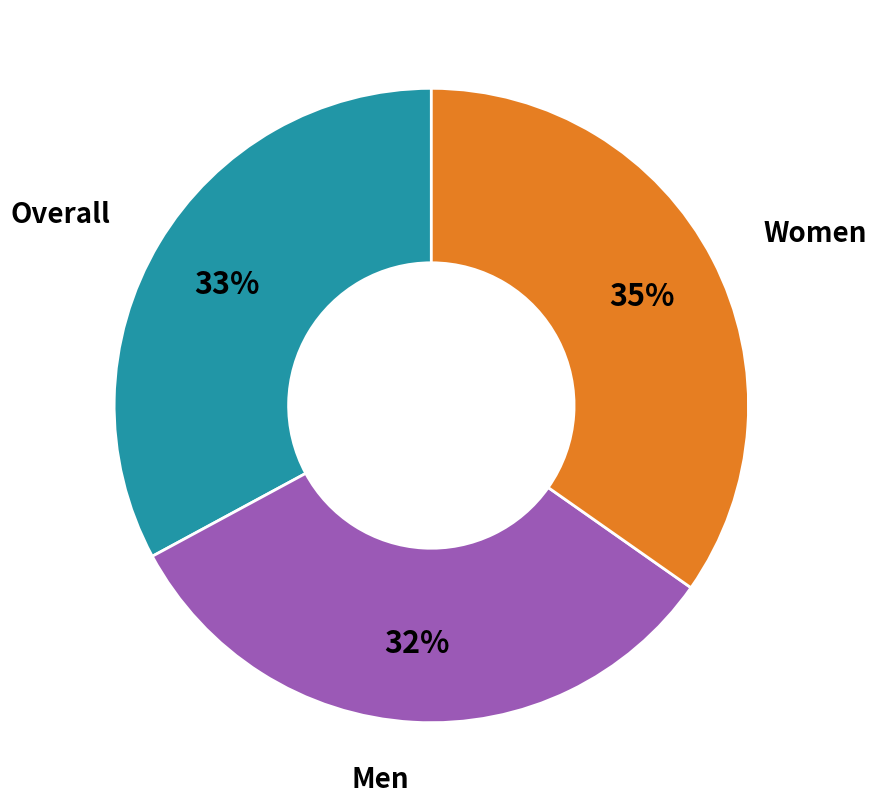

Is there any slice that represents more than half of the pie?

No